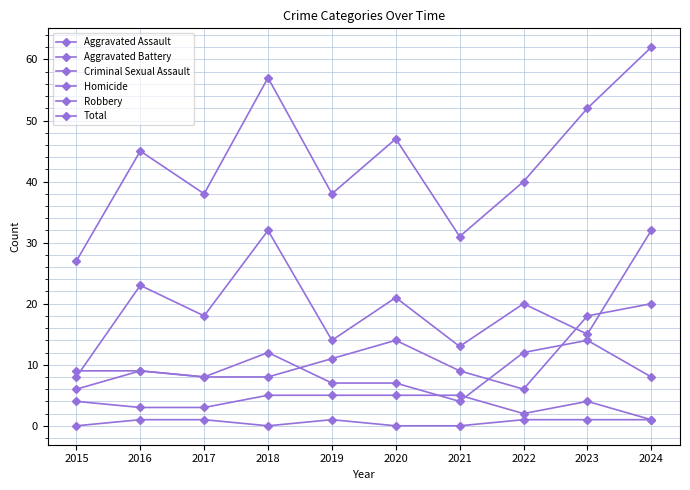

Is this an area chart (filled region under the line)?

No